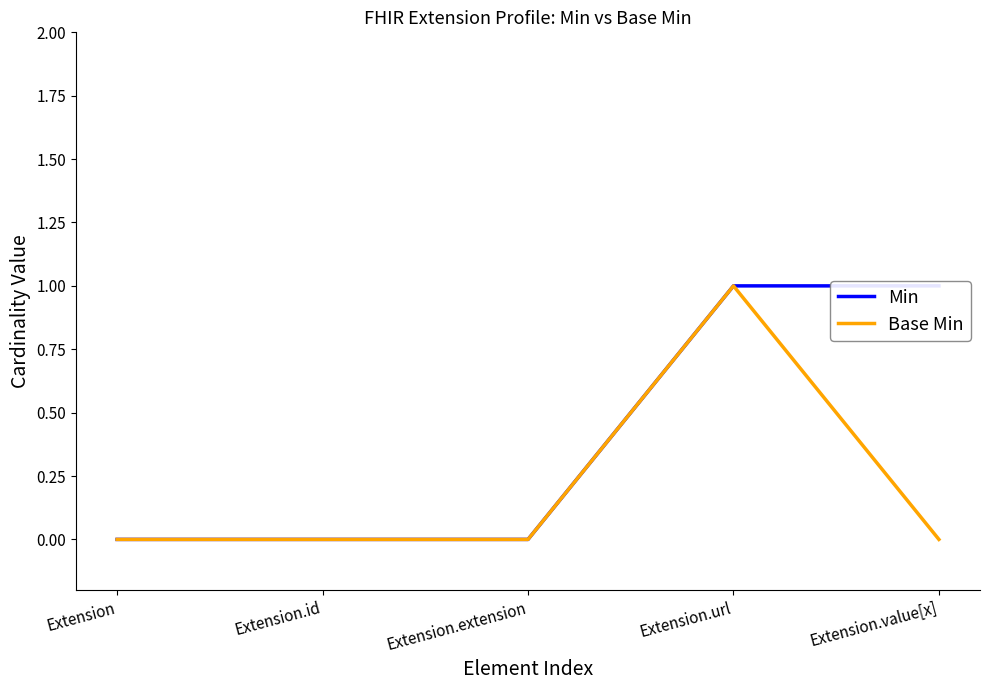

Which series has the largest total across all categories?

Min